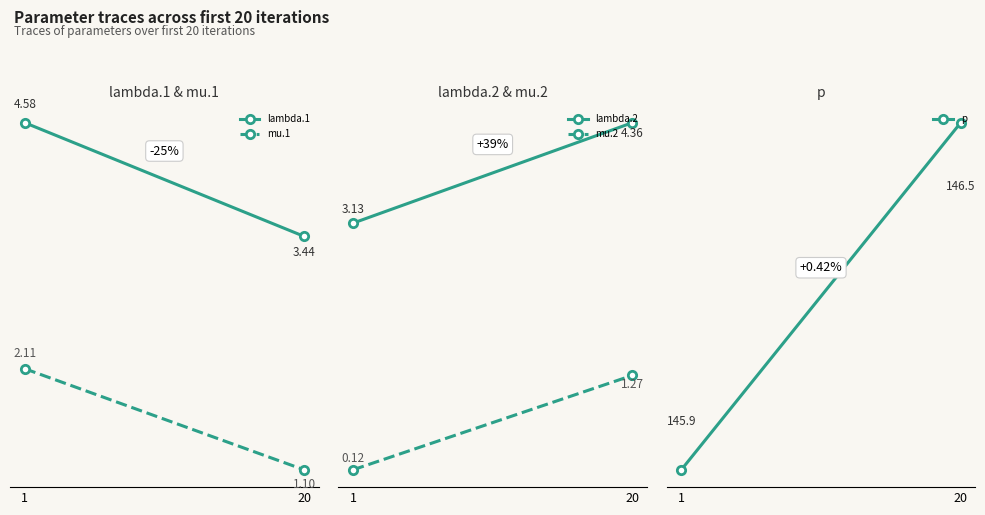

What is the minimum value for mu.2?

0.1